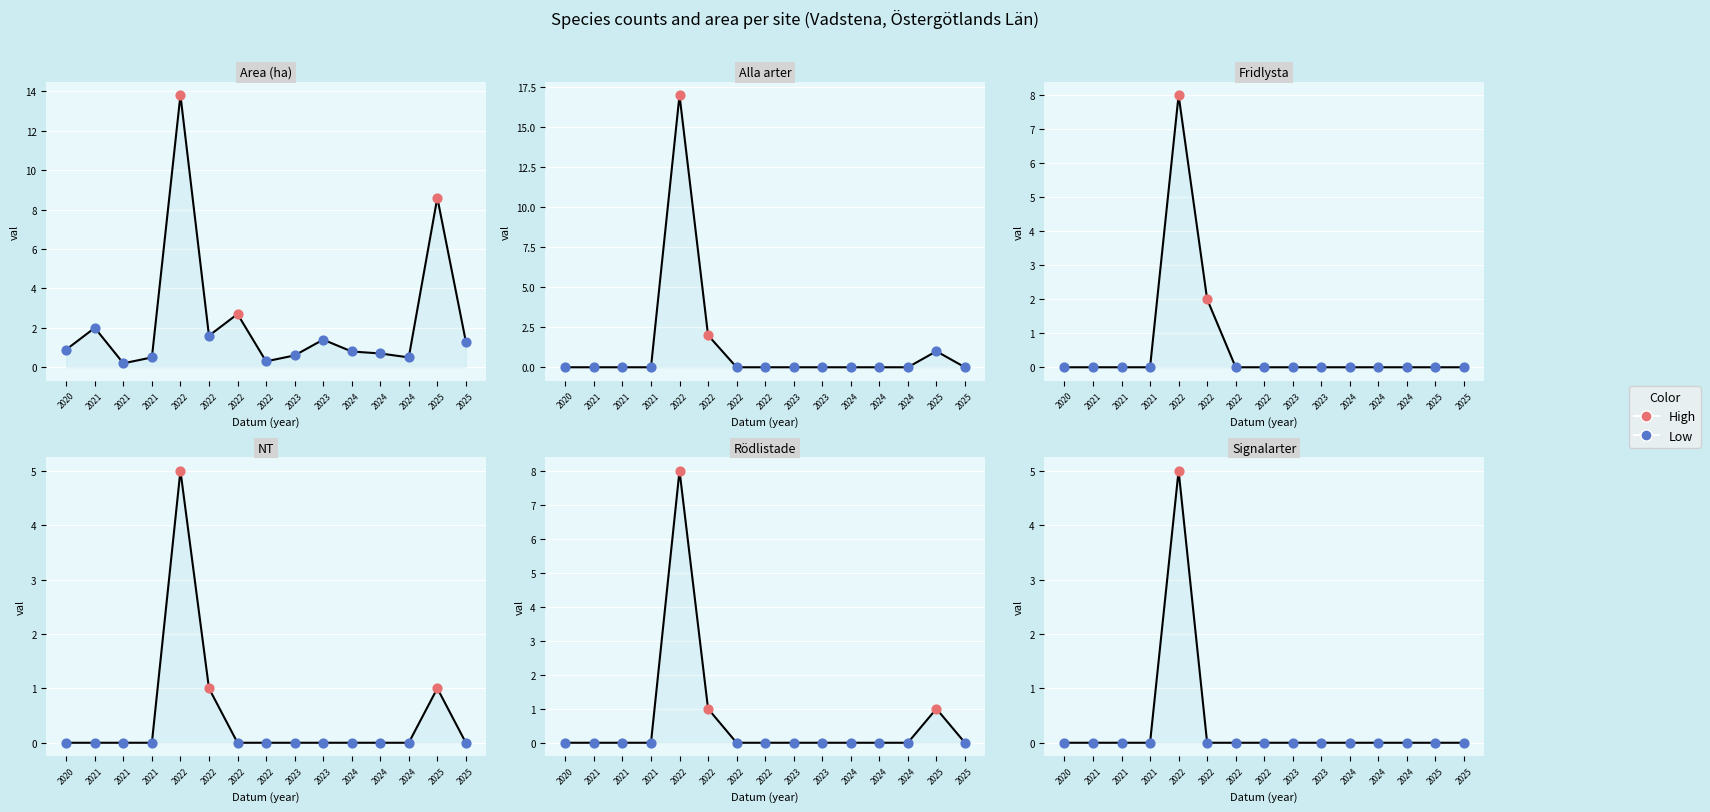

Which series reaches the minimum Y coordinate?

Alla arter